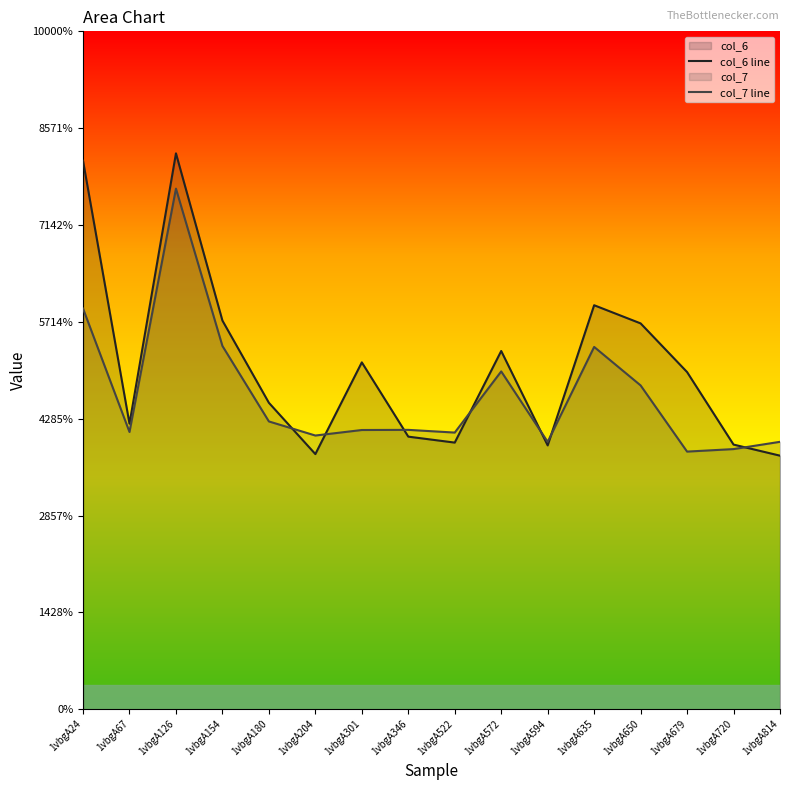

True or false: col_7 line and col_6 line intersect in this chart.

True